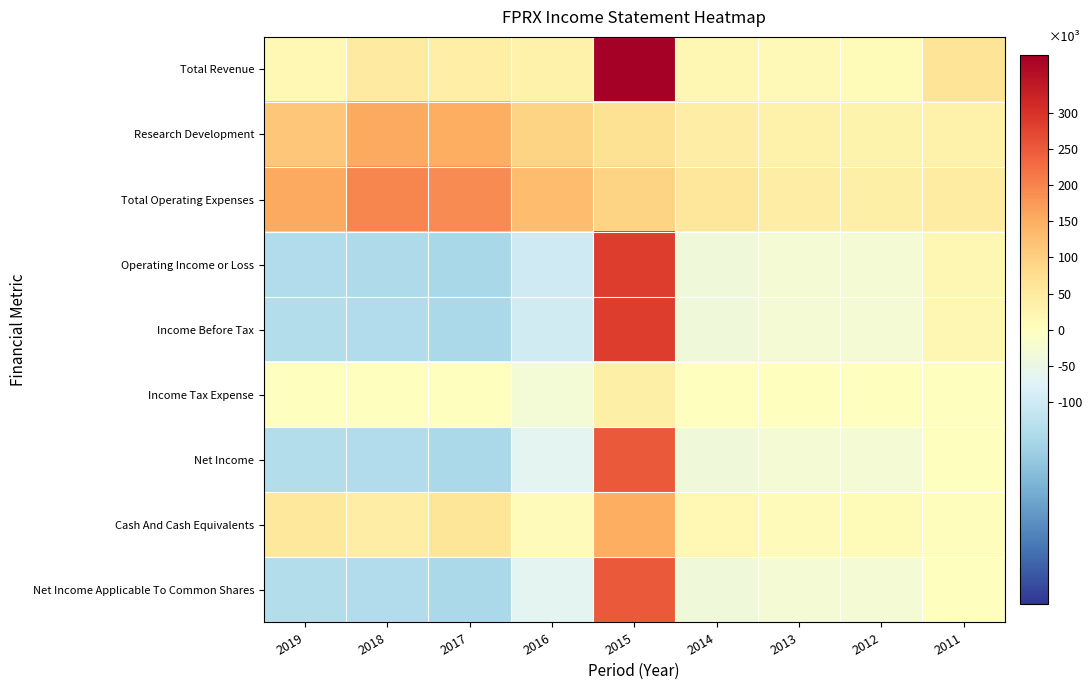

Which series changed the most between 2013 and 2011?

Total Revenue